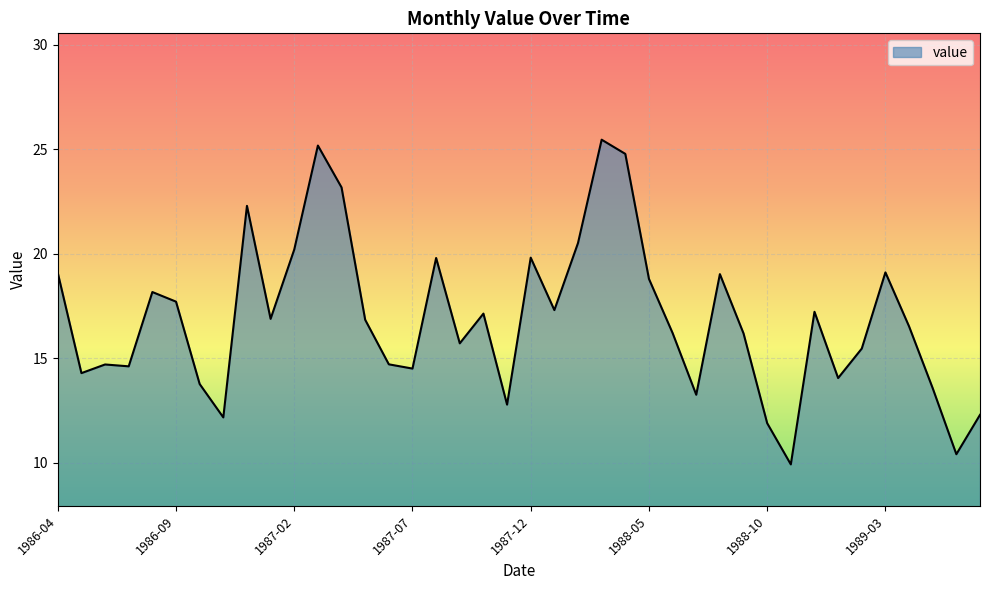

How many distinct data groups are displayed?

1